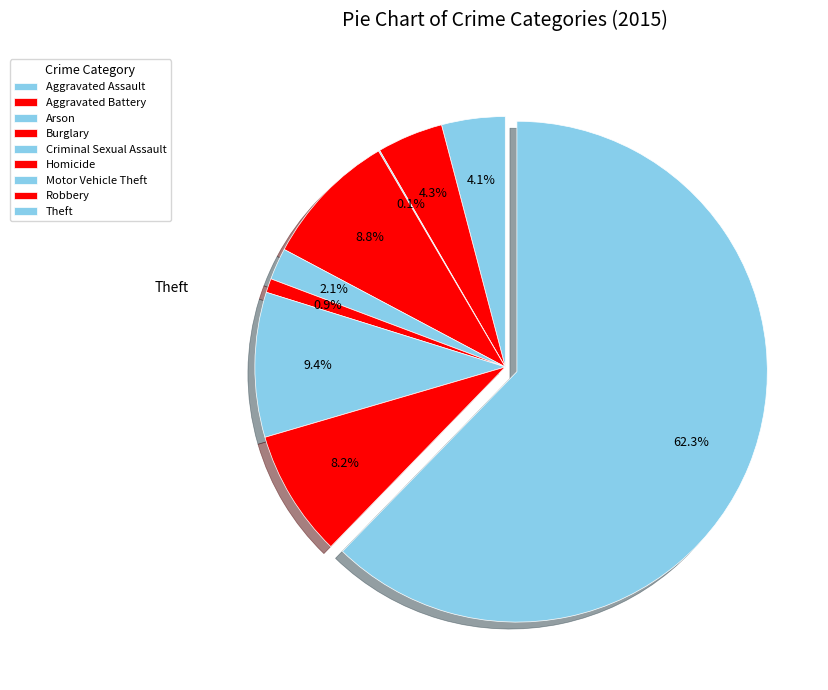

Rank the categories by value from highest to lowest.

Theft, Motor Vehicle Theft, Burglary, Robbery, Aggravated Battery, Aggravated Assault, Criminal Sexual Assault, Homicide, Arson